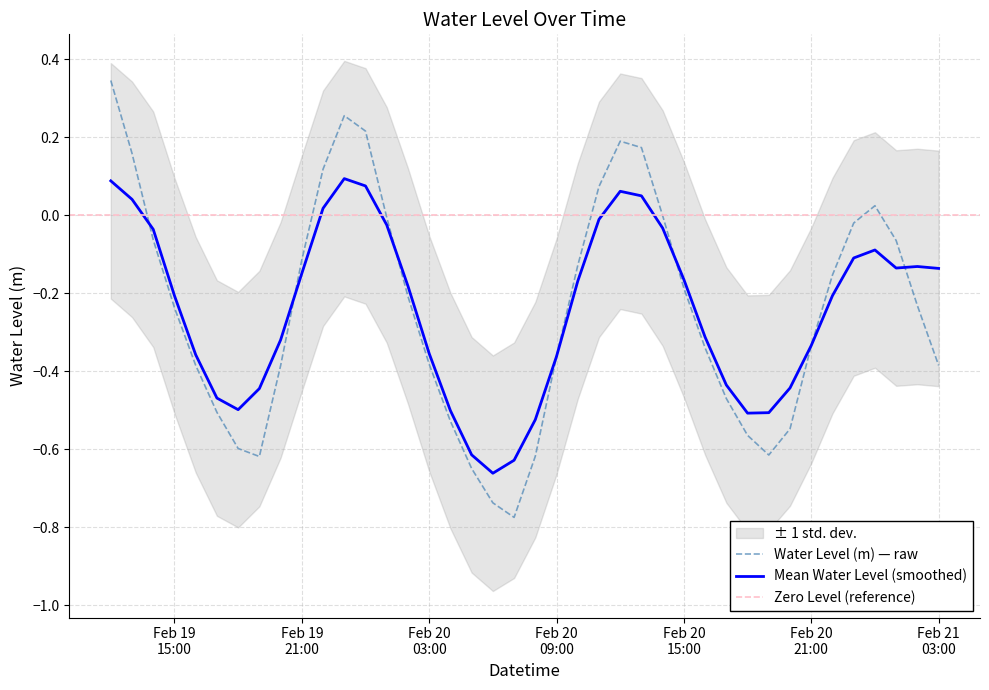

Reading left to right, what are all the values shown in this chart?

0.3	0.2	-0.1	-0.2	-0.4	-0.5	-0.6	-0.6	-0.4	-0.1	0.1	0.3	0.2	-0.0	-0.2	-0.4	-0.5	-0.6	-0.7	-0.8	-0.6	-0.4	-0.1	0.1	0.2	0.2	-0.0	-0.2	-0.3	-0.5	-0.6	-0.6	-0.5	-0.3	-0.2	-0.0	0.0	-0.1	-0.2	-0.4